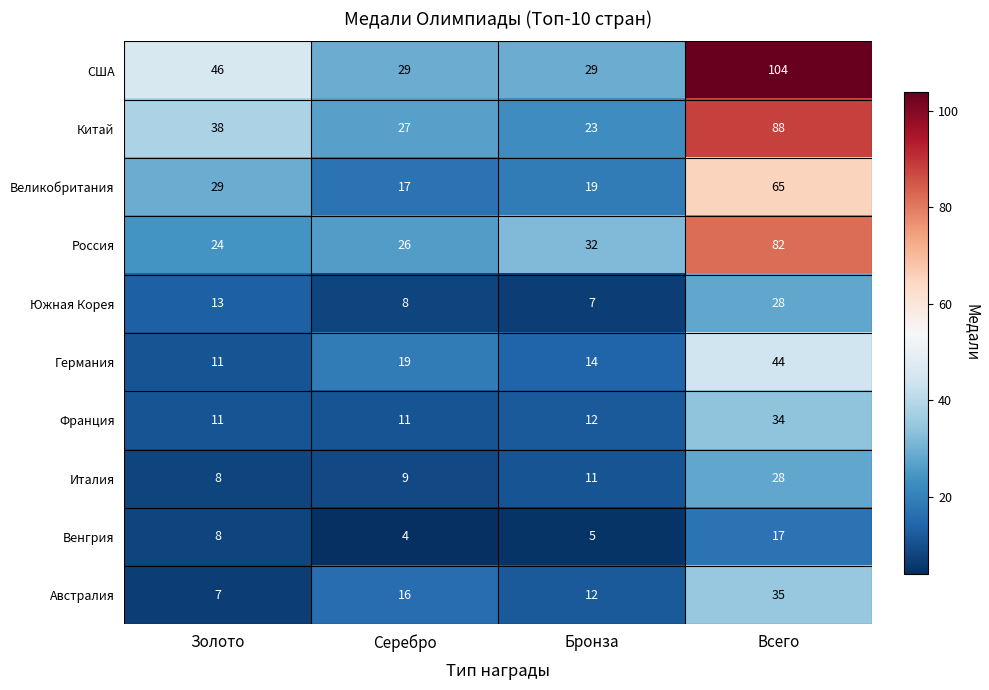

What value does the Франция series have at Золото, to the nearest 5?

10